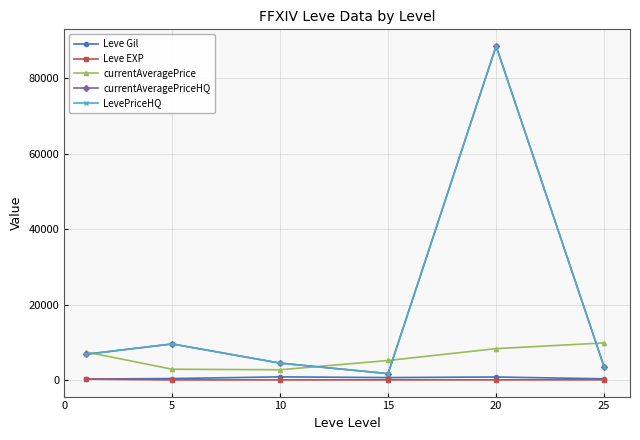

Does the chart have visible grid lines?

Yes